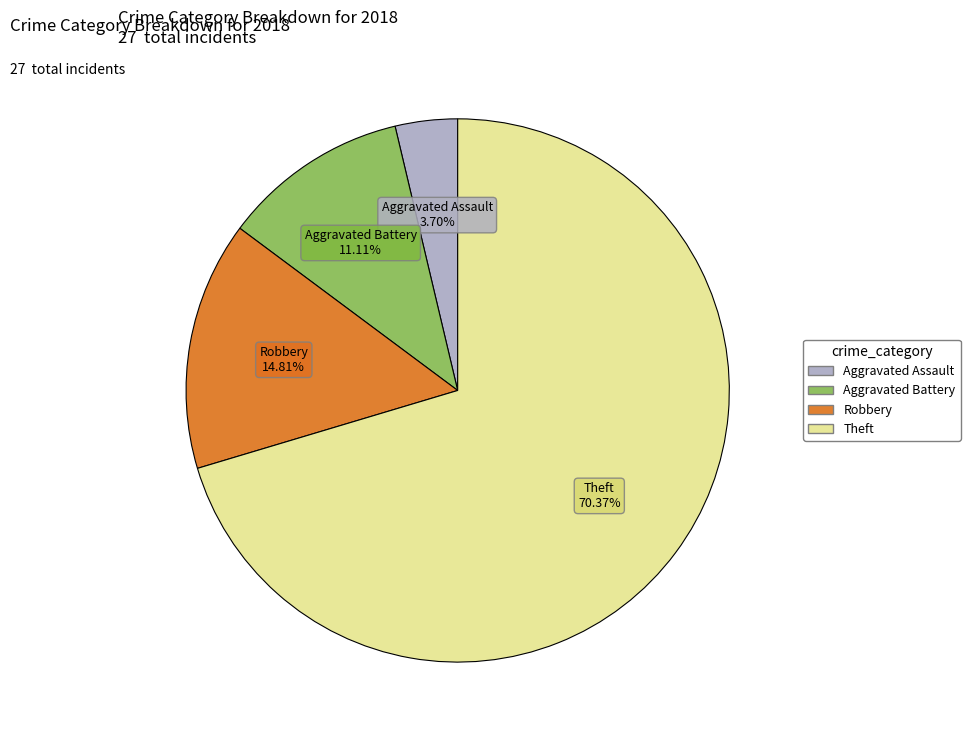

How many segments does this pie chart have?

4